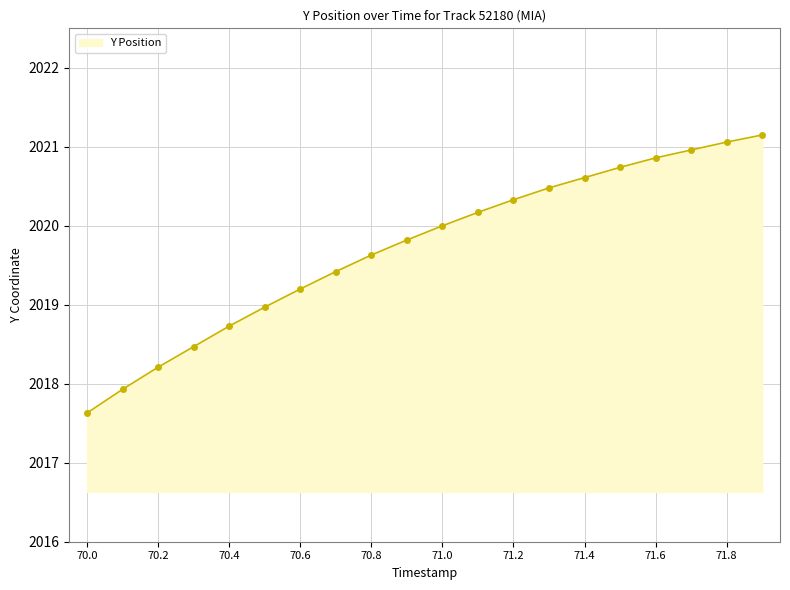

Does the chart have visible grid lines?

Yes